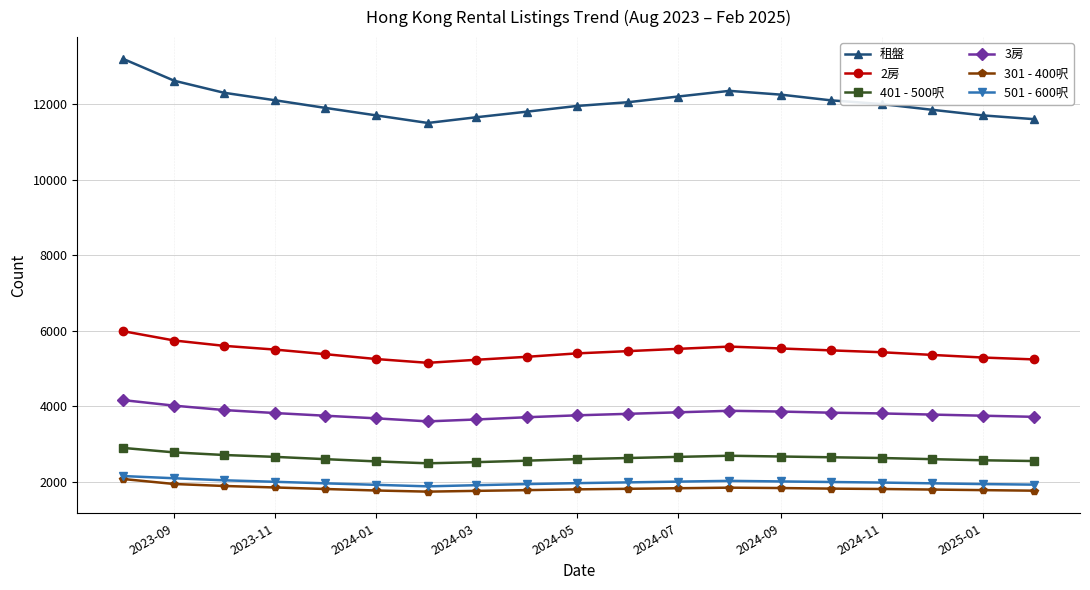

Which series has the largest range (max minus min)?

租盤